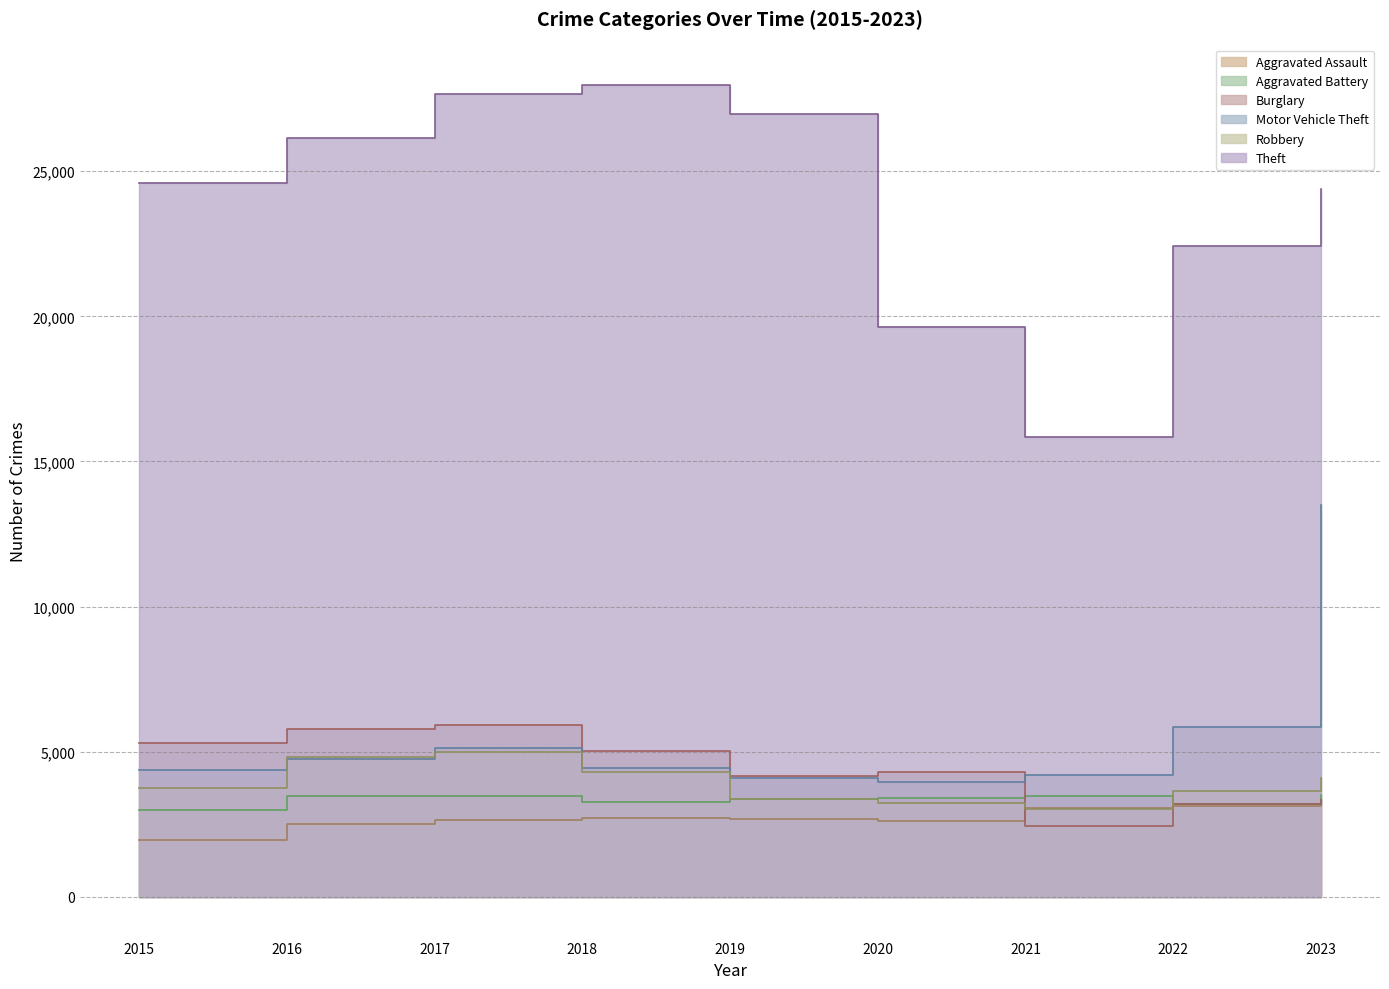

Reading left to right, what are all the values shown in this chart?

Aggravated Assault: 1951	2514	2638	2717	2671	2614	3064	3124	3360
Aggravated Battery: 2992	3489	3463	3271	3381	3398	3468	3202	3520
Burglary: 5310	5777	5927	5021	4159	4311	2450	3211	3350
Motor Vehicle Theft: 4378	4741	5145	4457	4089	3944	4196	5841	13508
Robbery: 3766	4818	5005	4291	3371	3247	3033	3636	4114
Theft: 24590	26147	27662	27966	26957	19622	15841	22410	24386